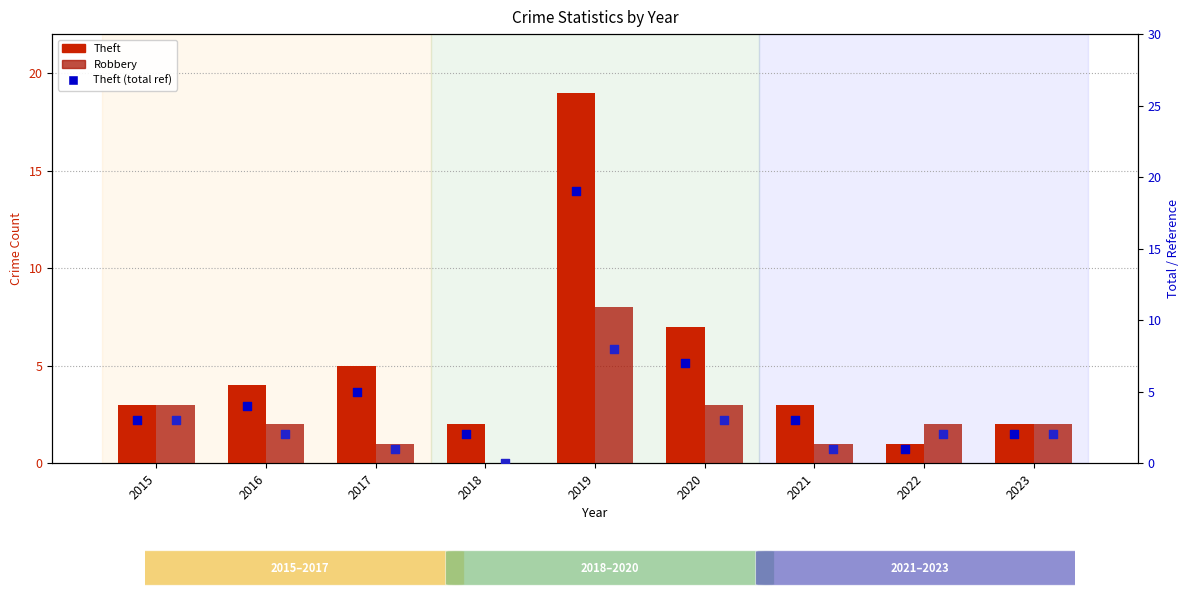

At which category is the sum across all series the highest?

2019